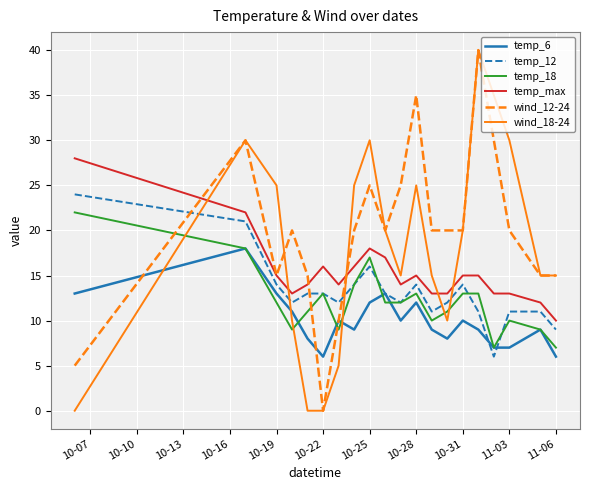

In wind_12-24, how many points are higher than both neighbors (excluding endpoints)?

5